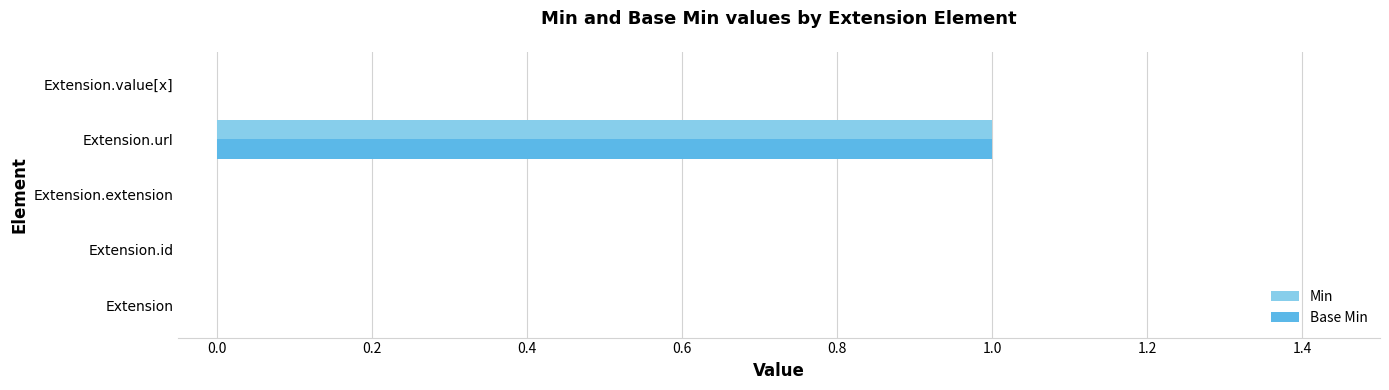

Which category has the highest value across all series?

Extension.url